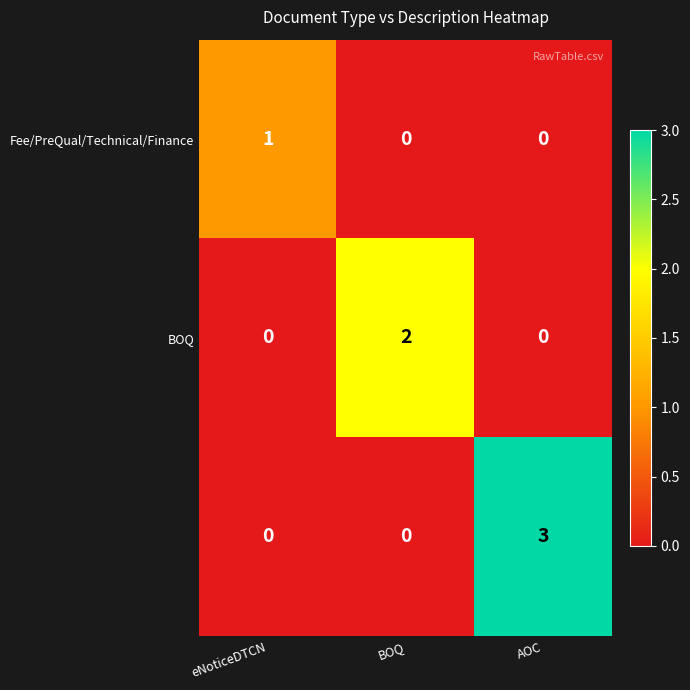

At which category is the sum across all series the highest?

AOC